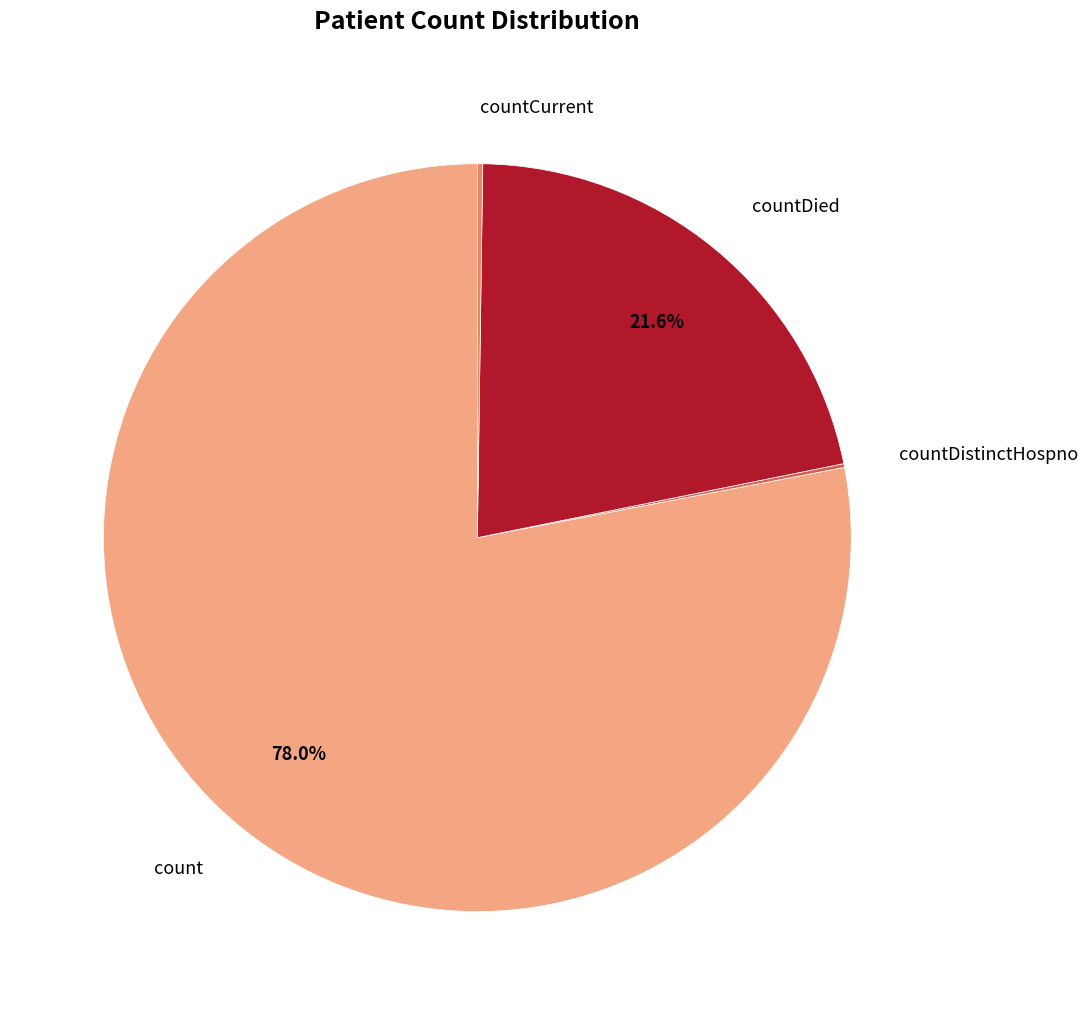

Is there a majority slice in this chart?

Yes